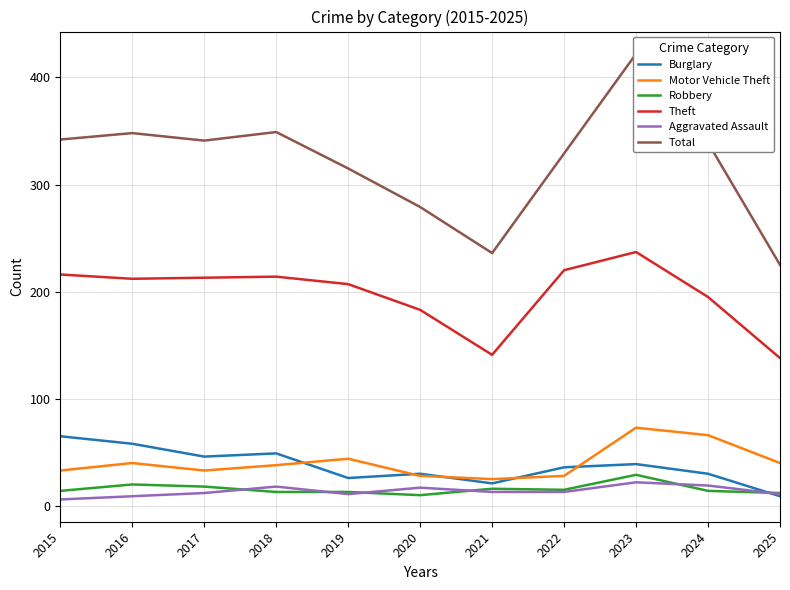

Reading left to right, extract all data points from this chart.

Burglary: 2015=65	2016=58	2017=46	2018=49	2019=26	2020=30	2021=21	2022=36	2023=39	2024=30	2025=9
Motor Vehicle Theft: 2015=33	2016=40	2017=33	2018=38	2019=44	2020=28	2021=25	2022=28	2023=73	2024=66	2025=40
Robbery: 2015=14	2016=20	2017=18	2018=13	2019=13	2020=10	2021=16	2022=15	2023=29	2024=14	2025=12
Theft: 2015=216	2016=212	2017=213	2018=214	2019=207	2020=183	2021=141	2022=220	2023=237	2024=195	2025=138
Aggravated Assault: 2015=6	2016=9	2017=12	2018=18	2019=11	2020=17	2021=13	2022=13	2023=22	2024=19	2025=11
Total: 2015=342	2016=348	2017=341	2018=349	2019=315	2020=279	2021=236	2022=329	2023=422	2024=339	2025=225